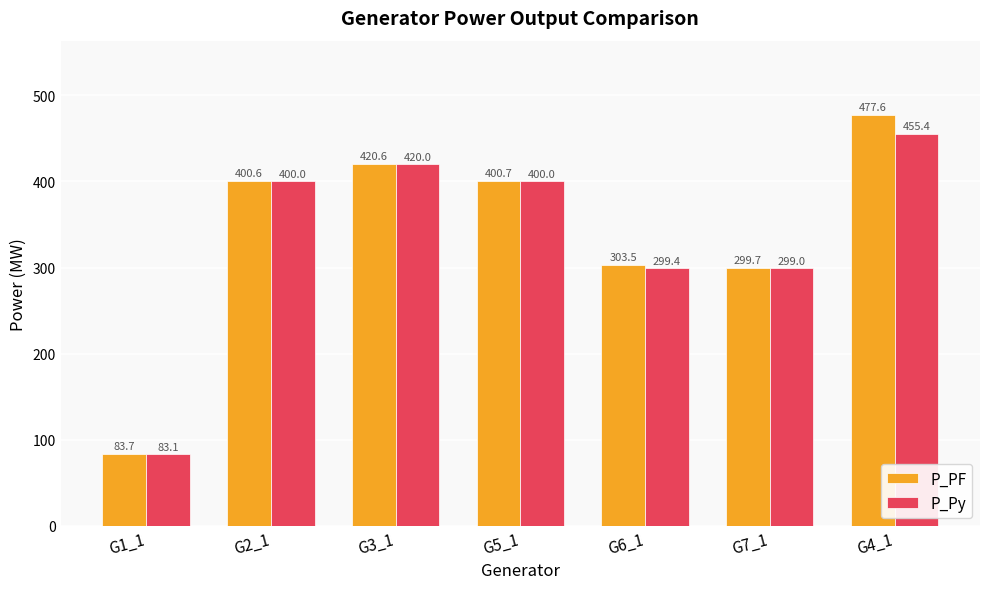

Rank the series by their average value, from lowest to highest.

P_Py, P_PF